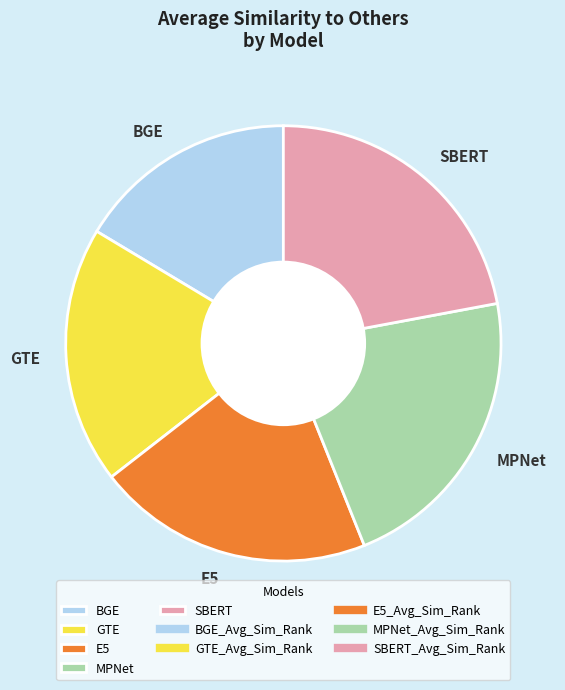

Is there any slice that represents more than half of the pie?

No